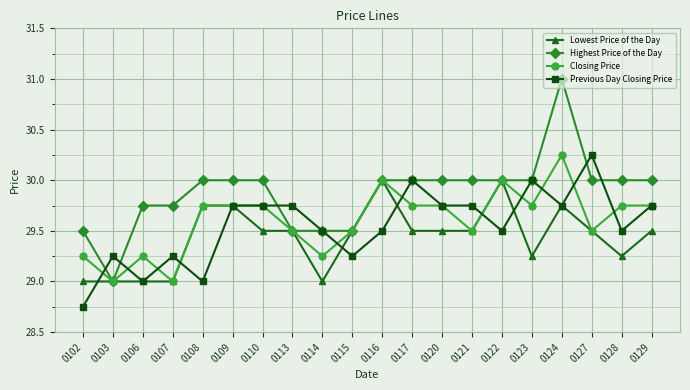

Which label corresponds to the smallest value in the chart?

0102